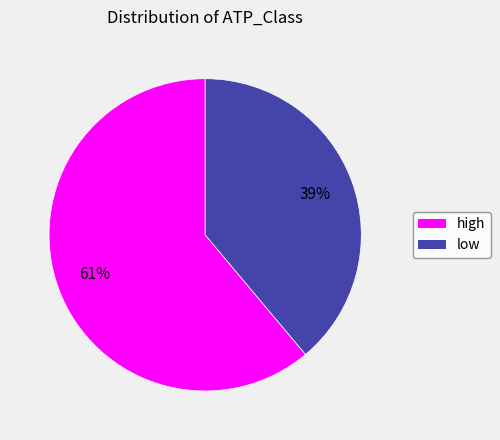

Approximately how many times larger is the value at high compared to low?

1.6